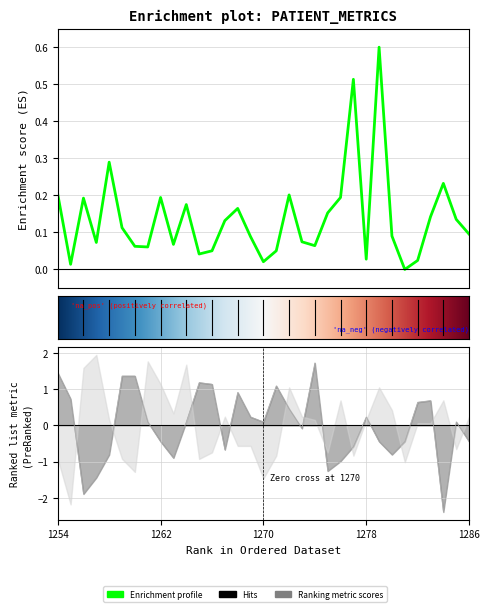

In thalach, how many points are lower than both neighbors (excluding endpoints)?

8